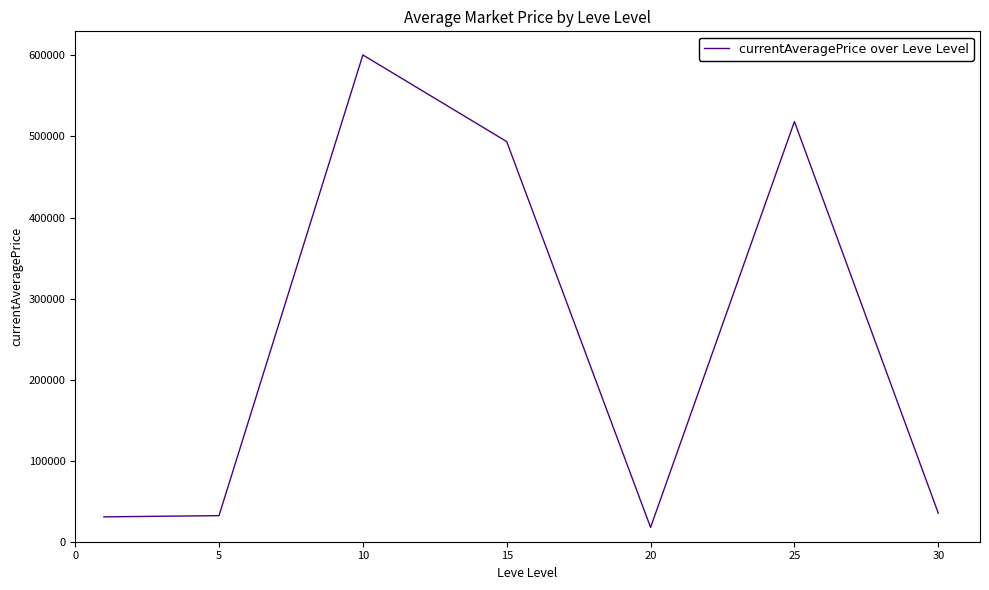

What is the sum of all values?

1728497.7